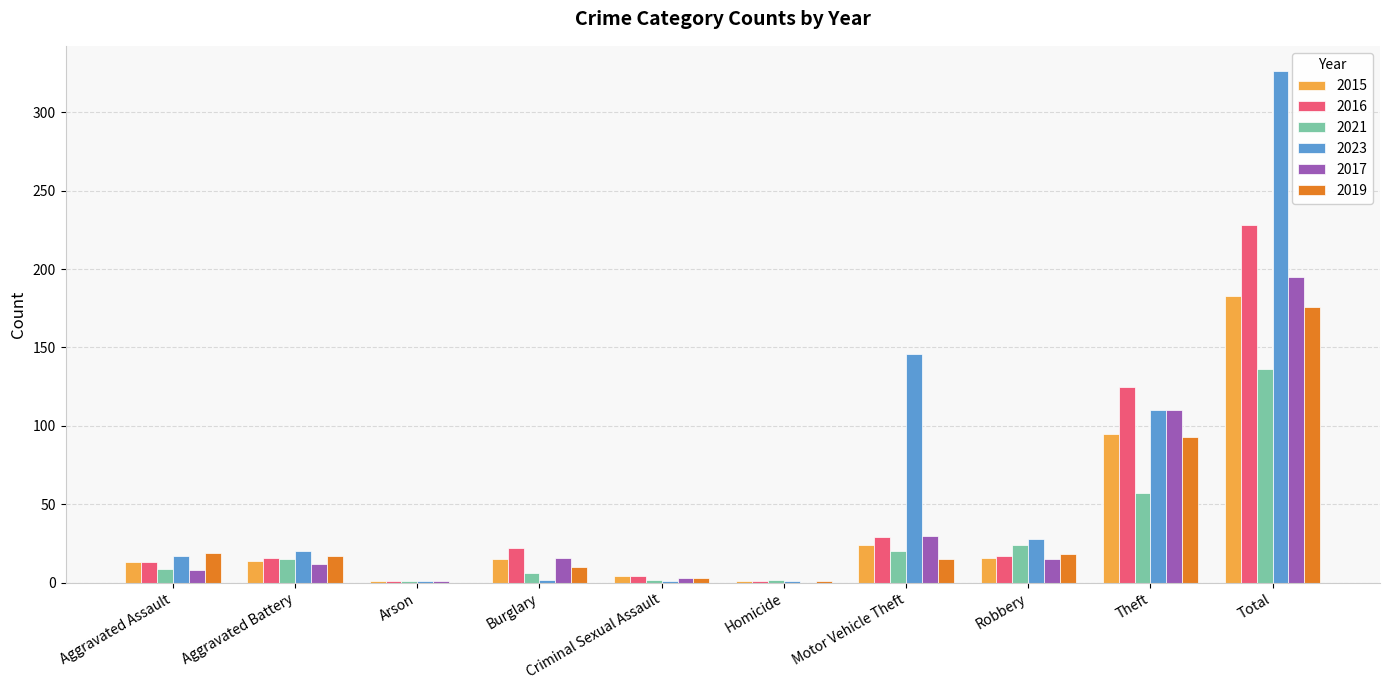

Count the number of categories in the chart.

10